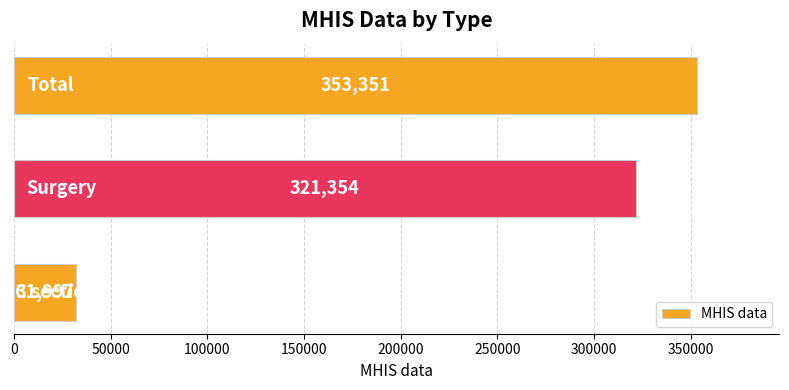

What is the difference between the maximum and minimum values?

321354